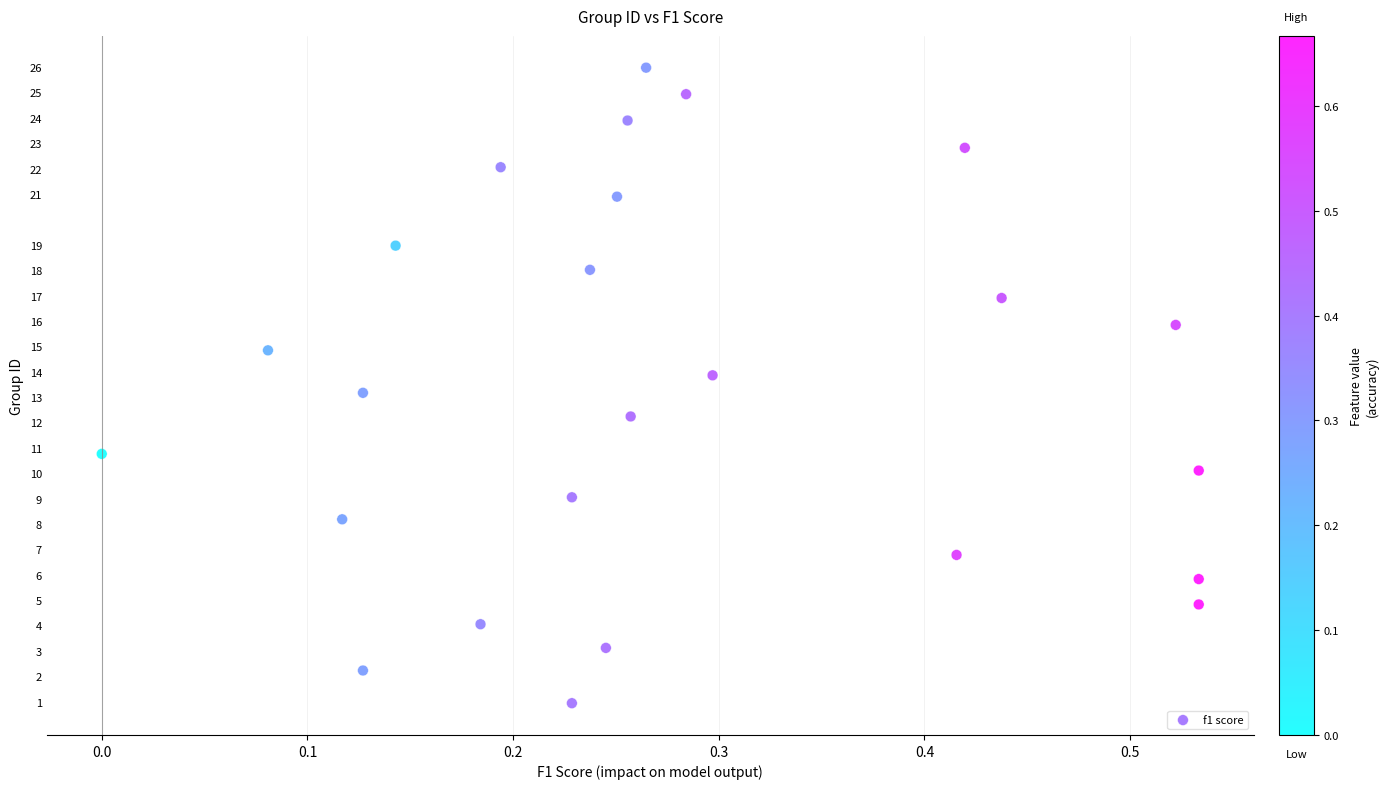

What is the range of X values (max minus min)?

0.5